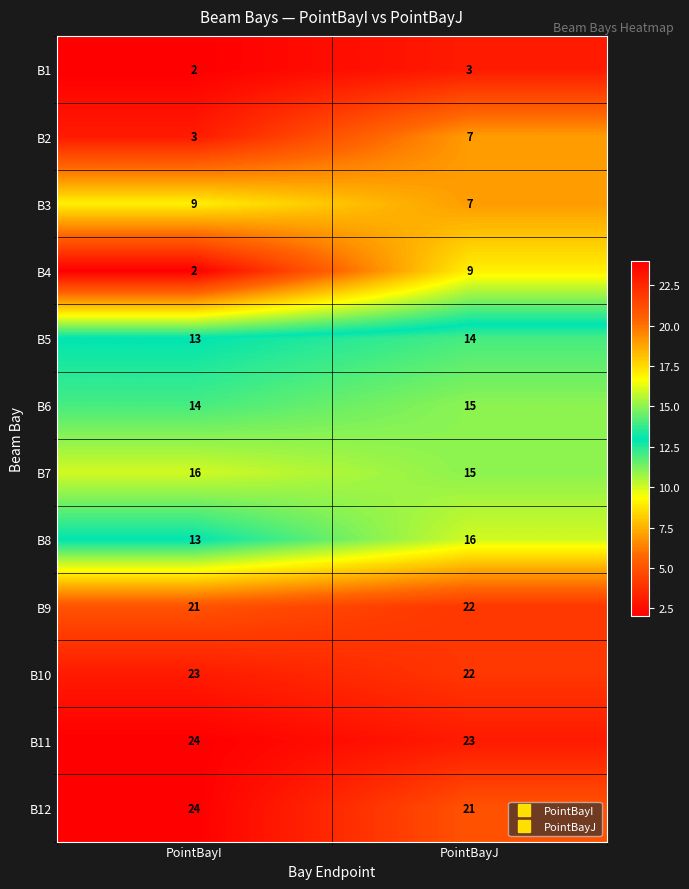

What is the maximum value shown in the chart?

24